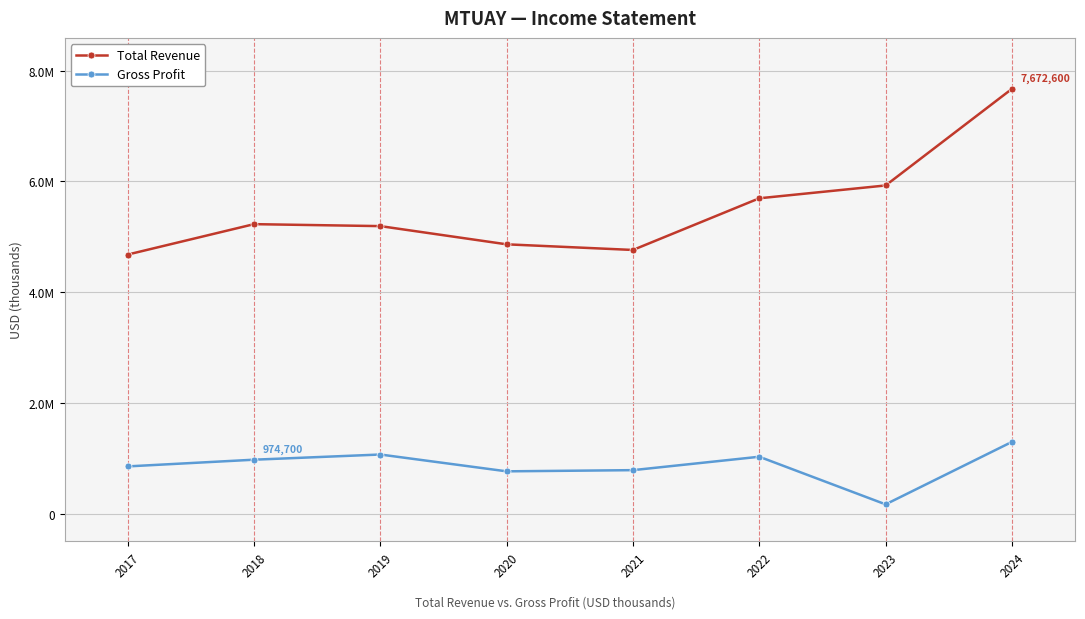

What are all the series names shown in the legend?

Total Revenue, Gross Profit